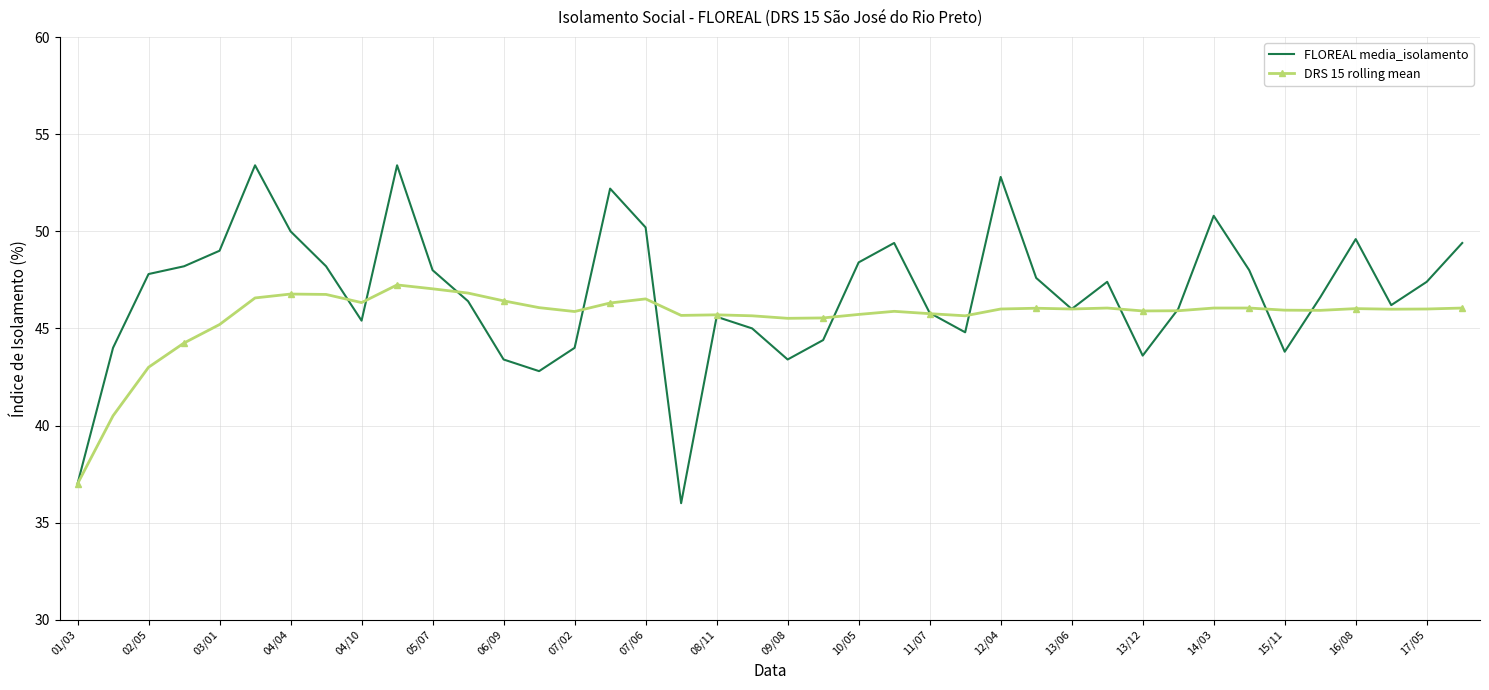

What is the minimum value for FLOREAL media_isolamento?

36.0